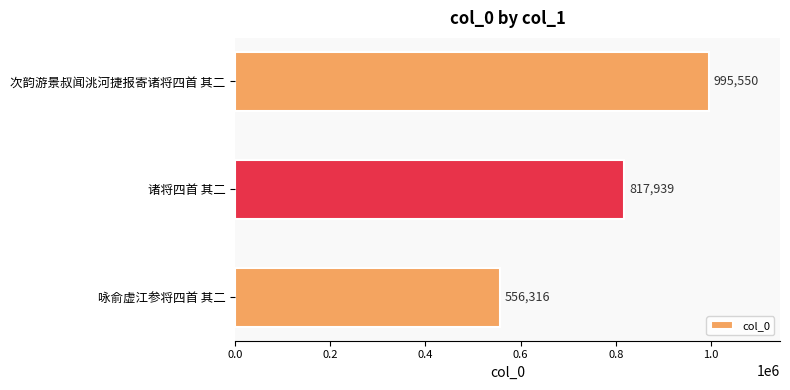

What is the difference between the values at 咏俞虚江参将四首 其二 and 次韵游景叔闻洮河捷报寄诸将四首 其二?

439234